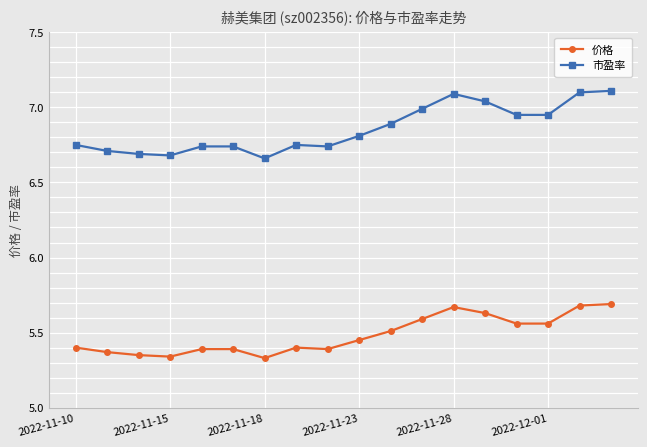

Which series has the largest total across all categories?

市盈率